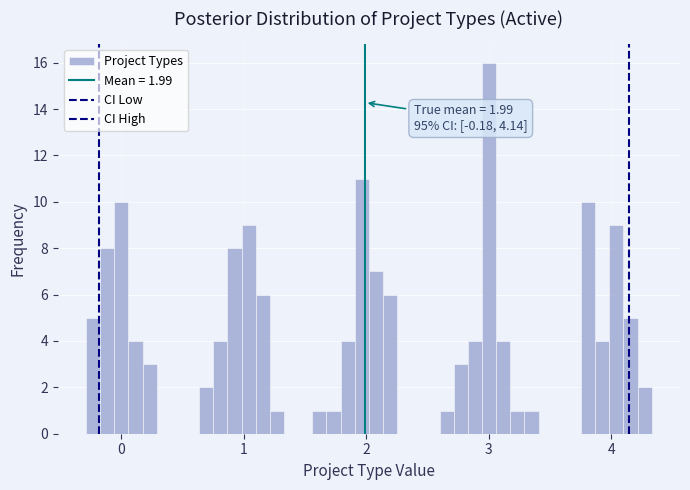

Around what value on the x-axis is the tallest bar? Give the approximate position of its centre, as read against the axis.

3.0